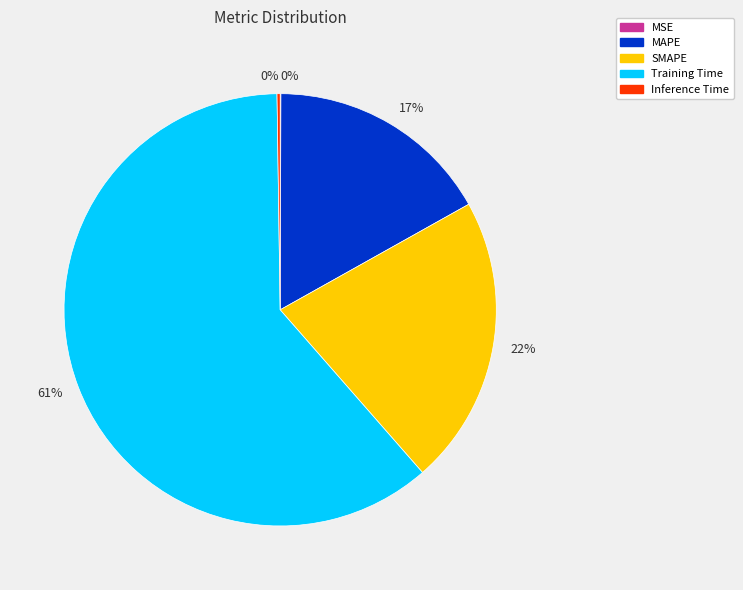

To the nearest percent, what is the difference between the largest and smallest slice percentages?

61%